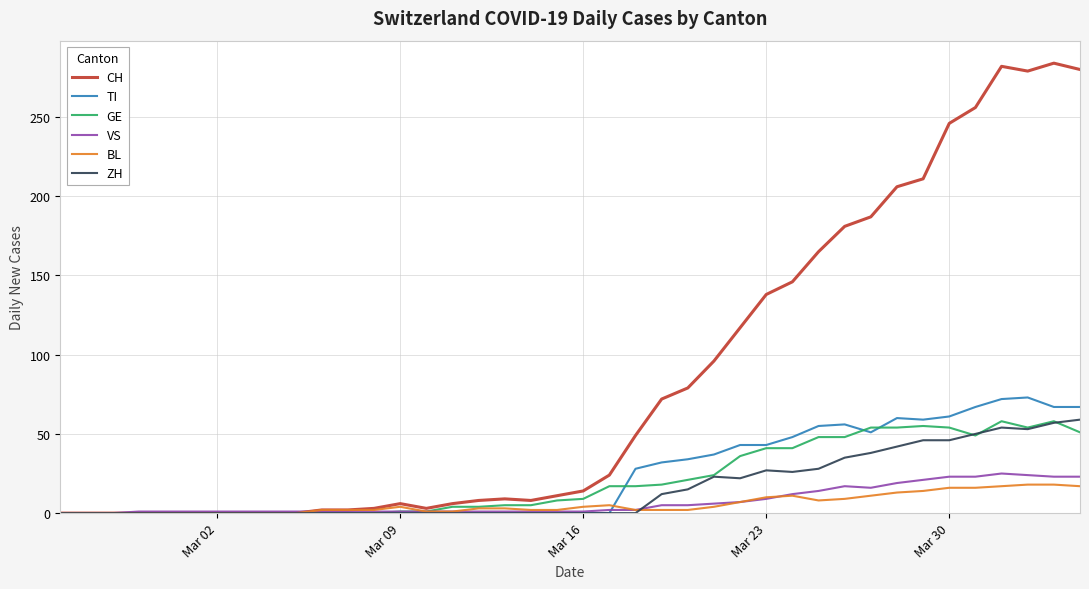

Which series has the largest total across all categories?

CH